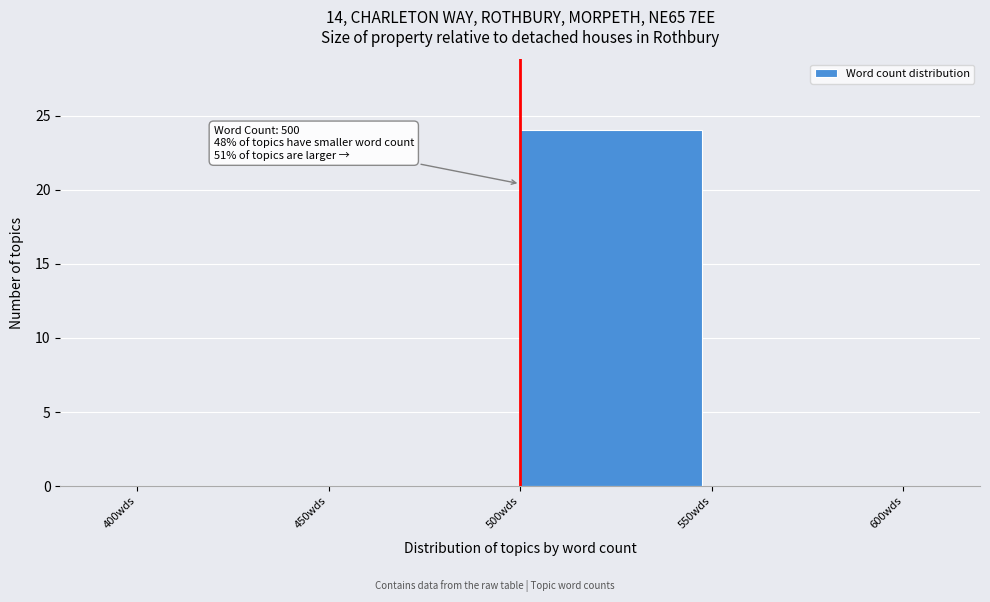

Over which range of the x-axis is the bar tallest?

500 to 550